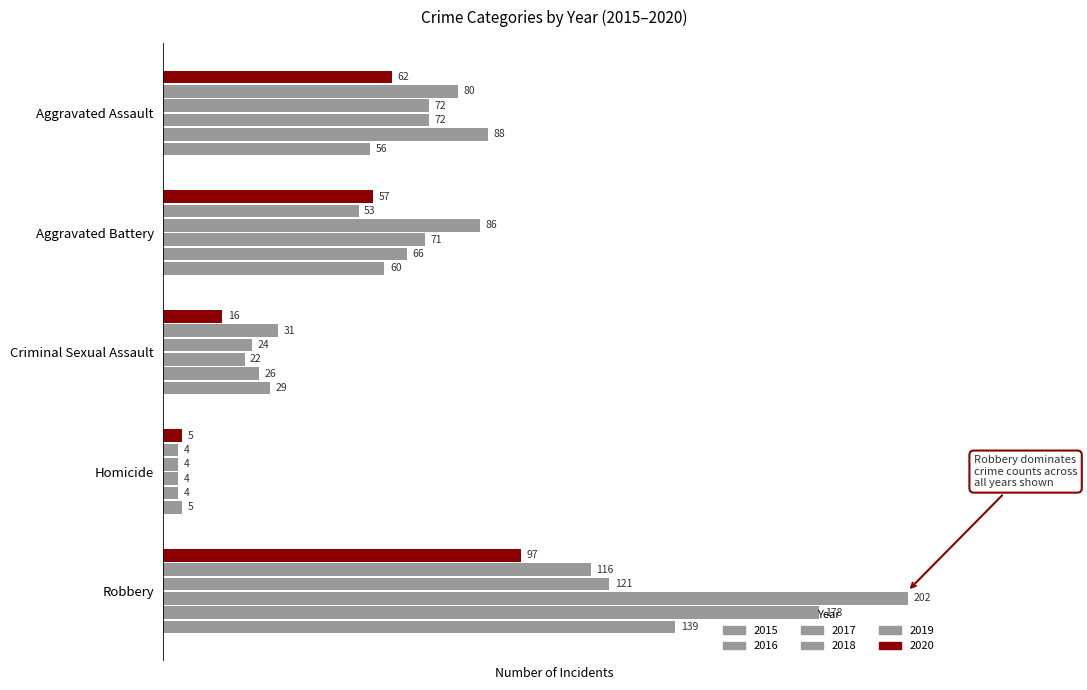

The value of 2017 at Aggravated Battery is 95. True or false?

False